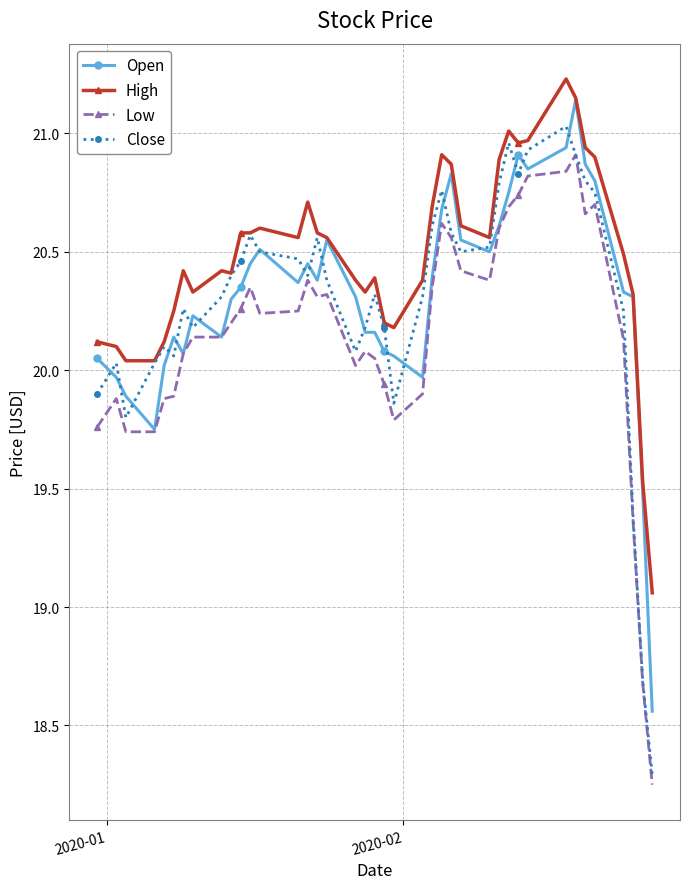

At how many categories does at least one series exceed 19?

40